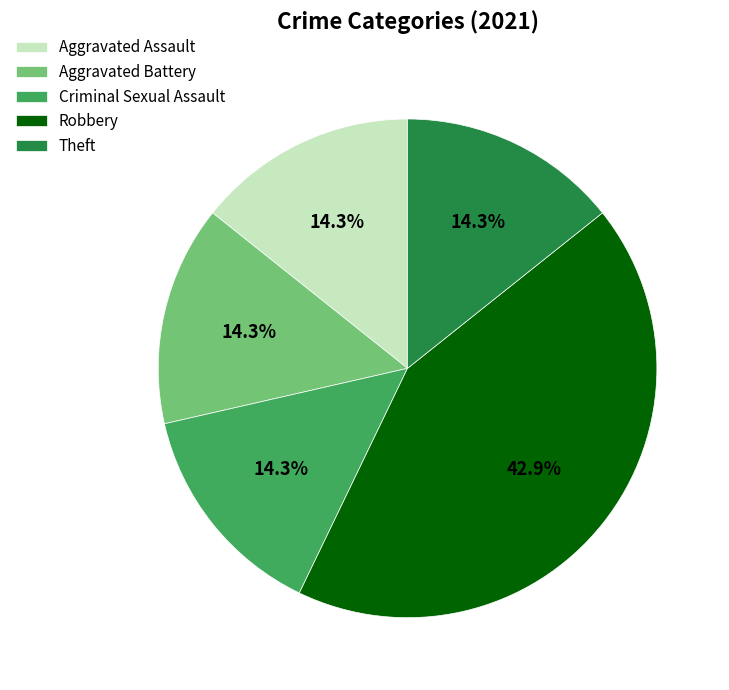

To the nearest percent, what is the combined percentage of Theft and Aggravated Assault?

29%